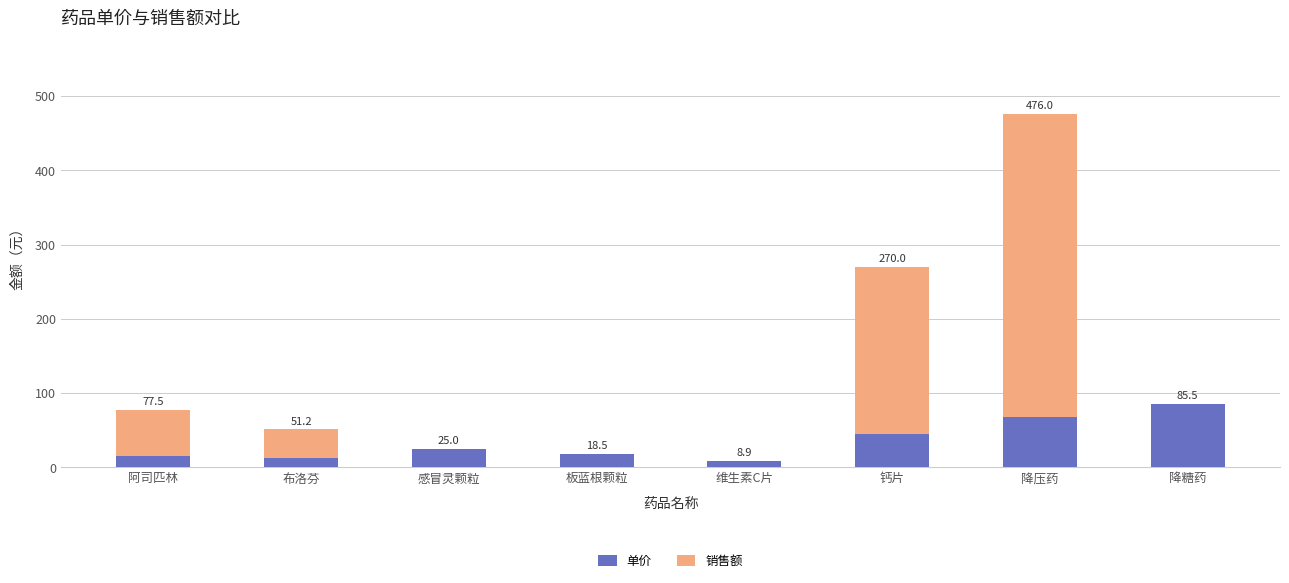

Reading left to right, list the values for the 单价 series.

阿司匹林=15.5	布洛芬=12.8	感冒灵颗粒=25.0	板蓝根颗粒=18.5	维生素C片=8.9	钙片=45.0	降压药=68.0	降糖药=85.5